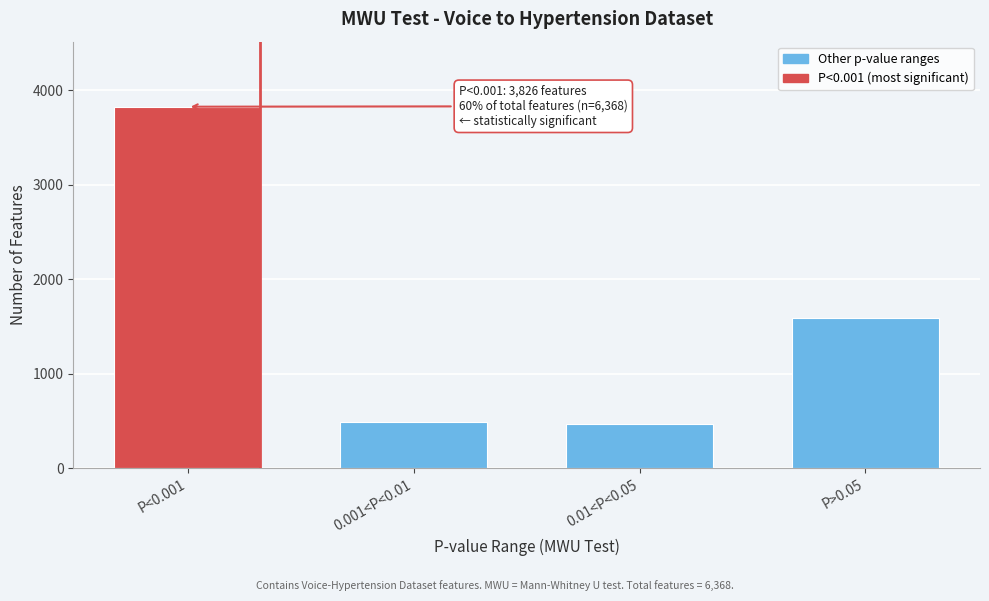

Reading left to right, what are all the values shown in this chart?

P<0.001=3826	0.001<P<0.01=488	0.01<P<0.05=463	P>0.05=1591